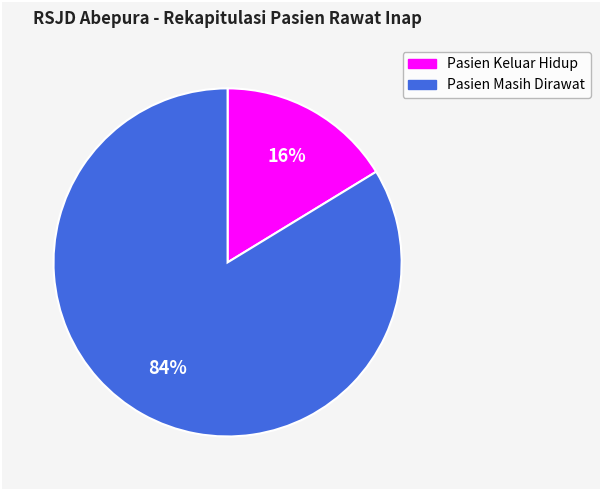

Is Pasien Keluar Hidup the majority of the pie?

No